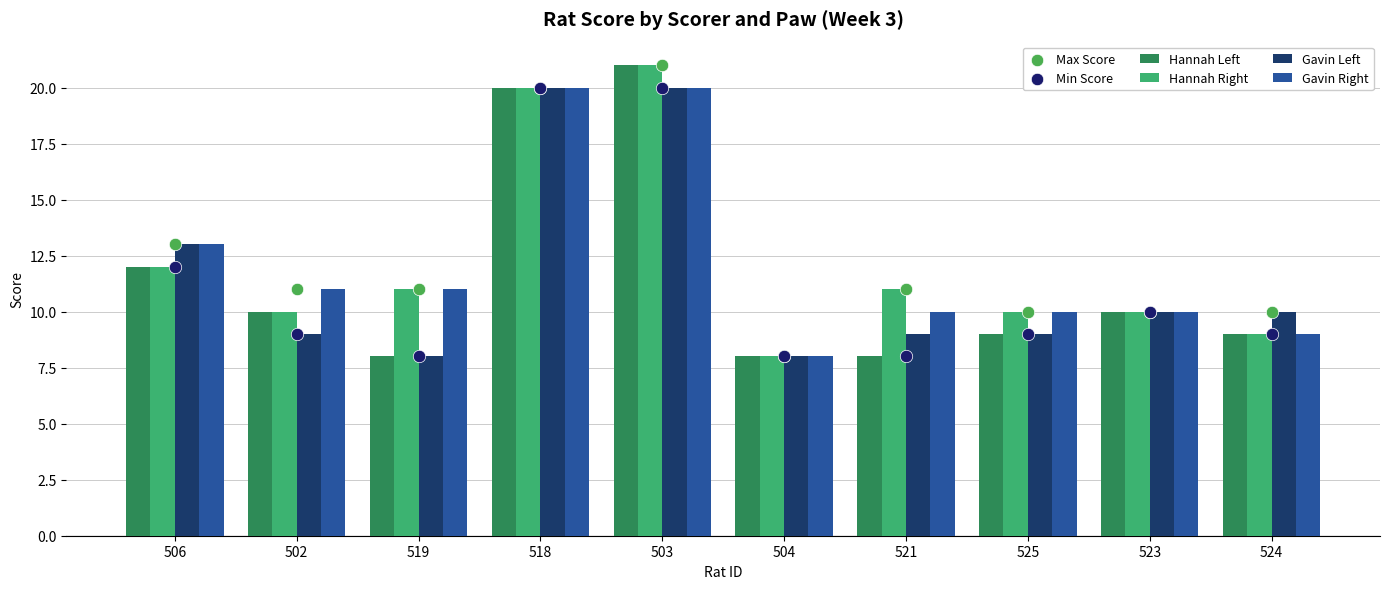

Which series reaches the maximum Y coordinate?

Hannah Left